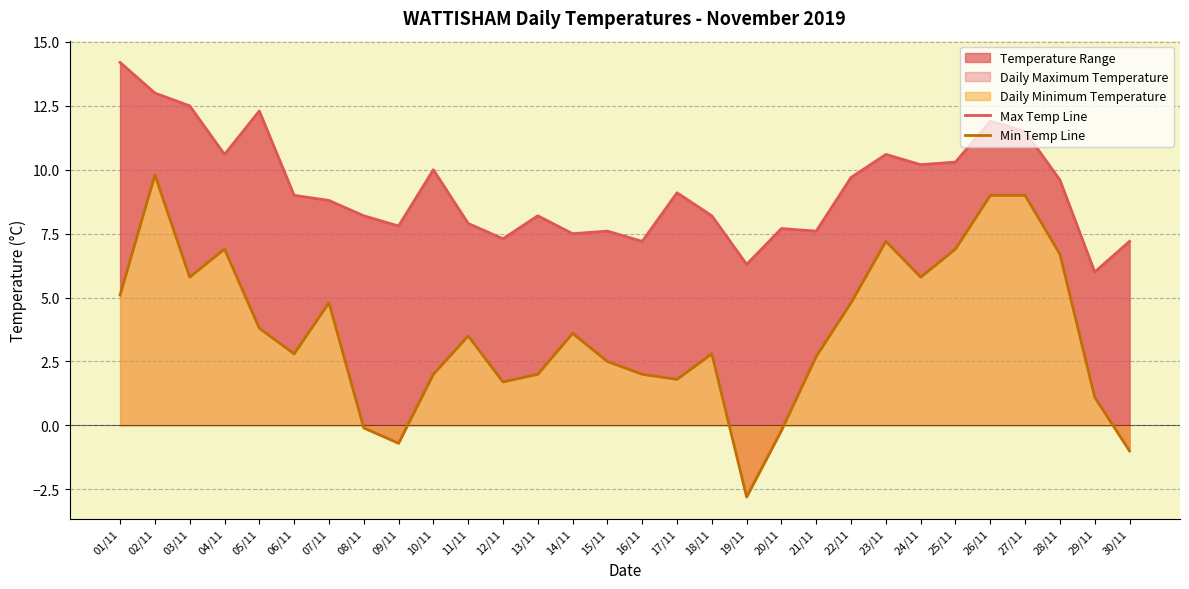

How many distinct data groups are displayed?

2